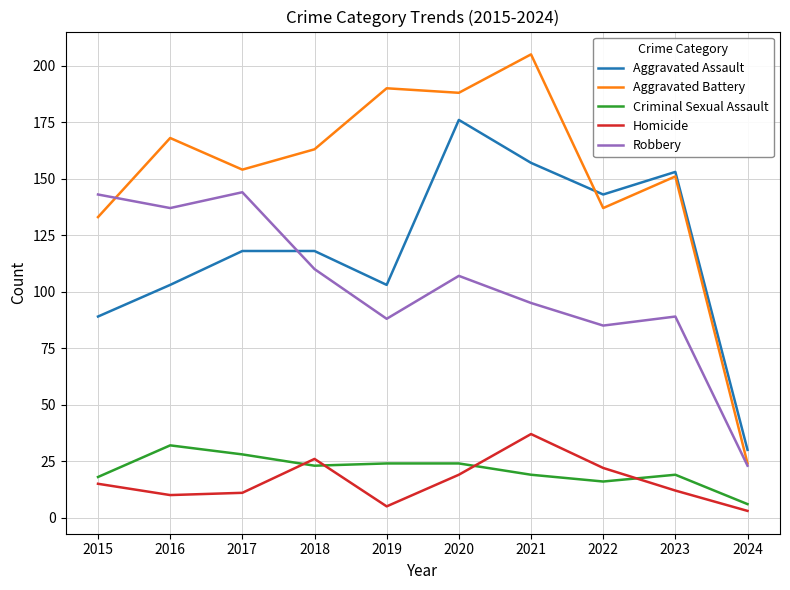

What is the highest value of the Robbery series?

144